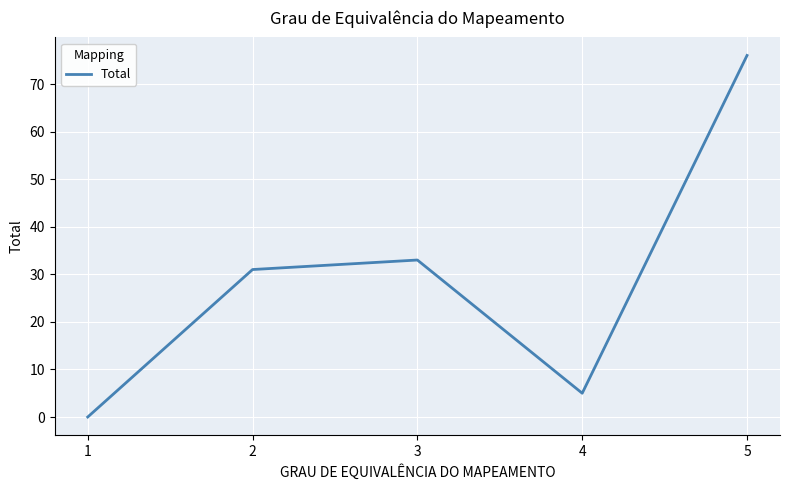

How many interior local peaks (higher than both neighbors) does the data have?

1